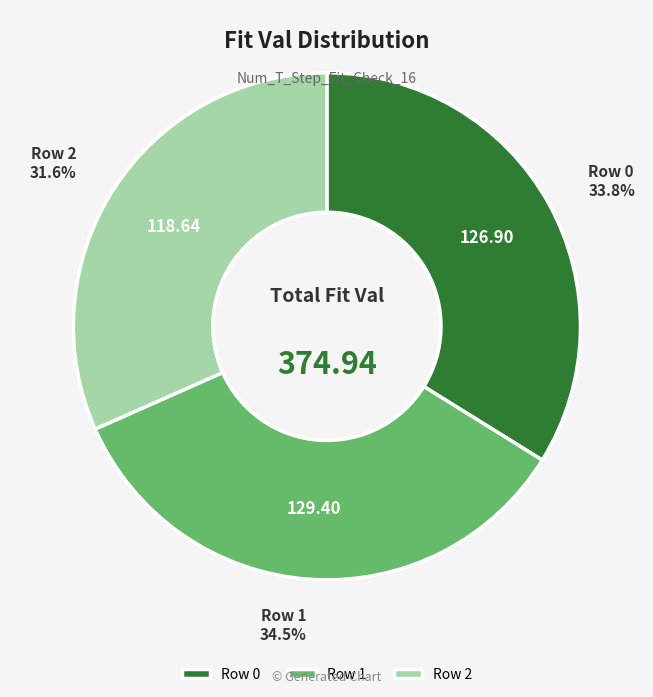

Is it true that Row 2 is 32% of the pie?

True